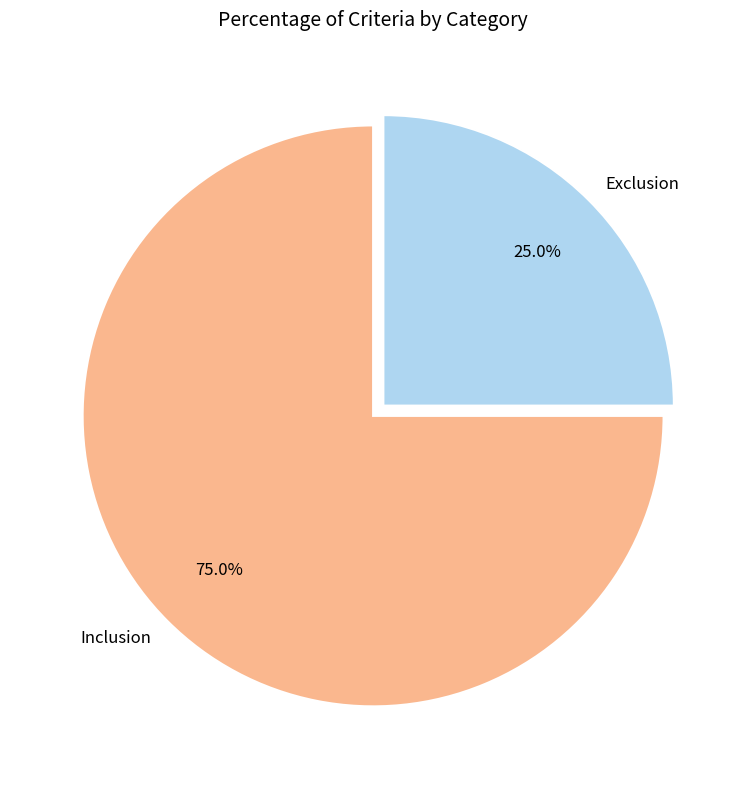

What percentage is the Exclusion slice, to the nearest percent?

25%